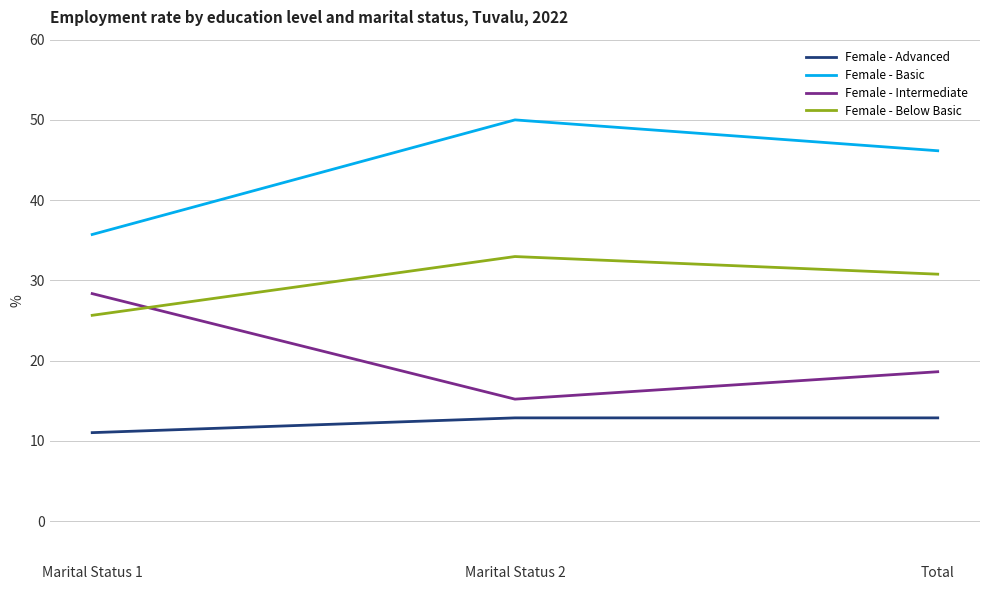

What is the spread (max minus min) of values at Total?

33.3